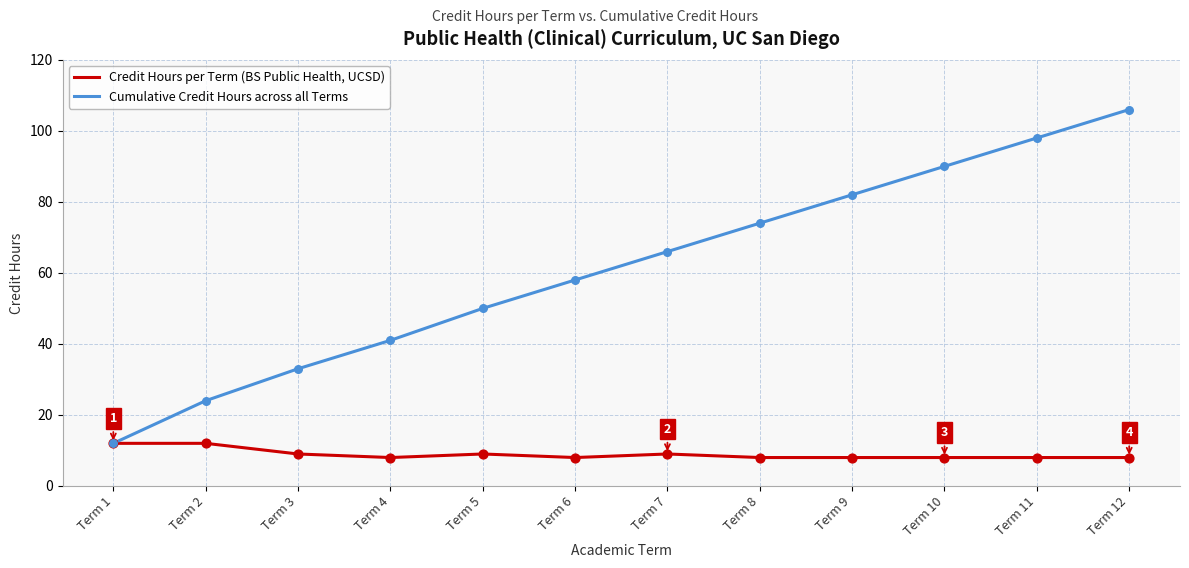

What is the difference between the highest and lowest values at Term 6?

50